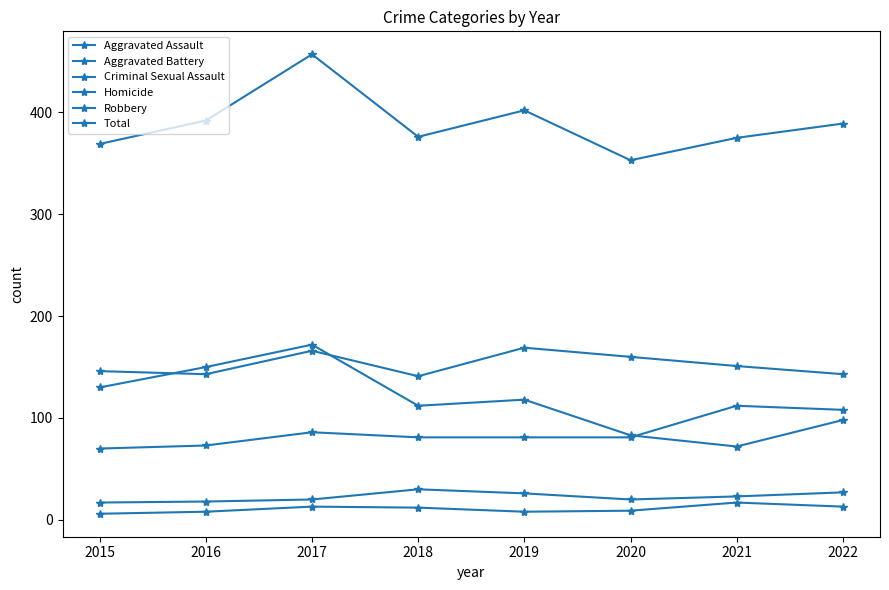

Which series ends up on top after the final intersection of Aggravated Assault and Robbery?

Aggravated Assault